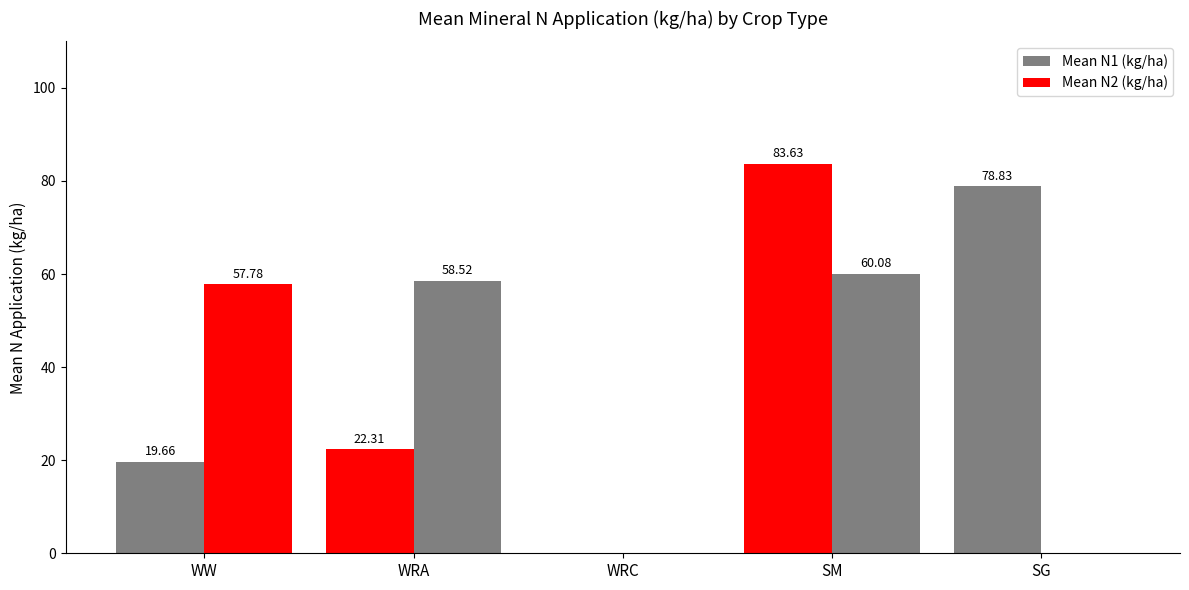

How many series are shown in this chart?

2